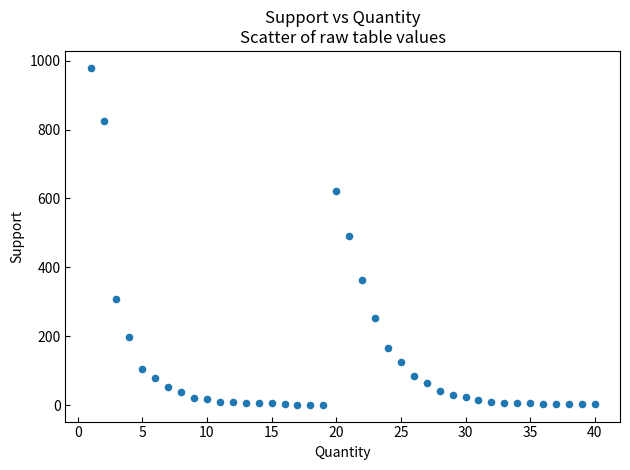

What is the range of Y values (max minus min)?

977